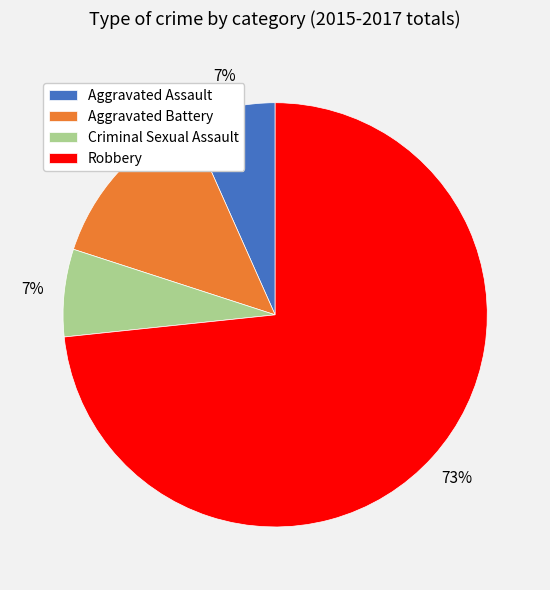

To the nearest percent, what is the average slice percentage?

25%